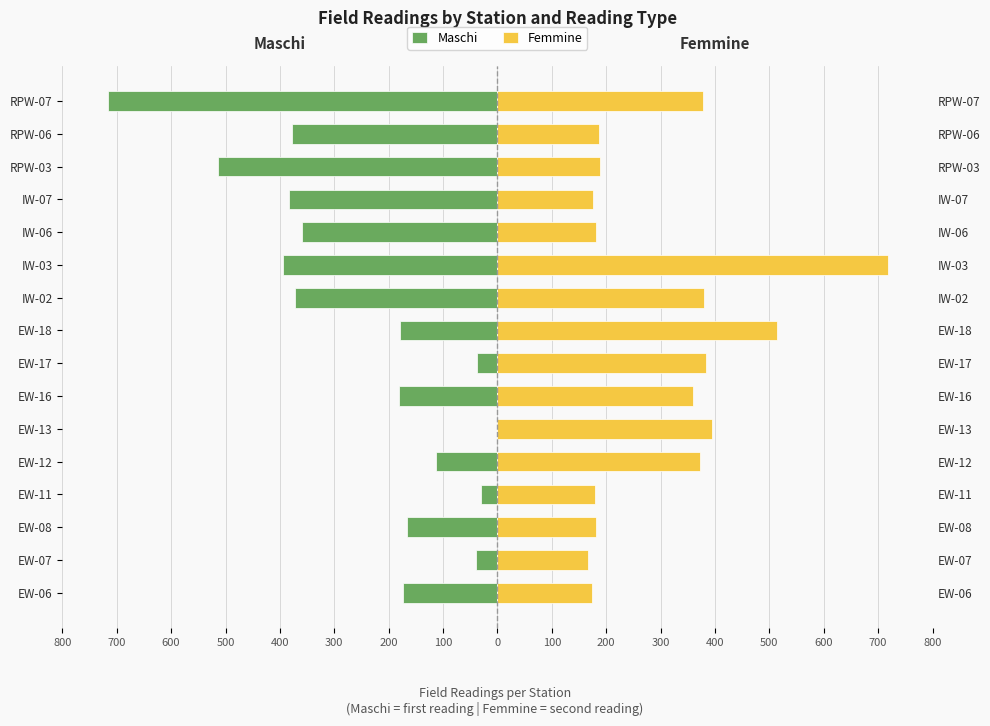

The value of Maschi at EW-13 is -0.6. True or false?

False